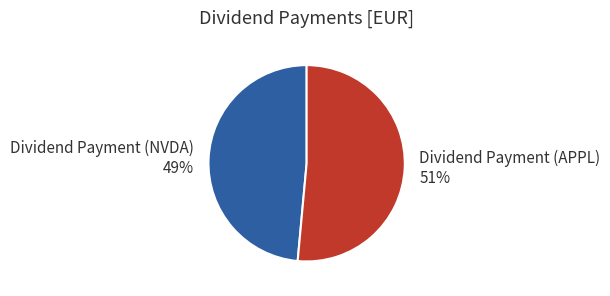

How many slices are in this pie chart?

2